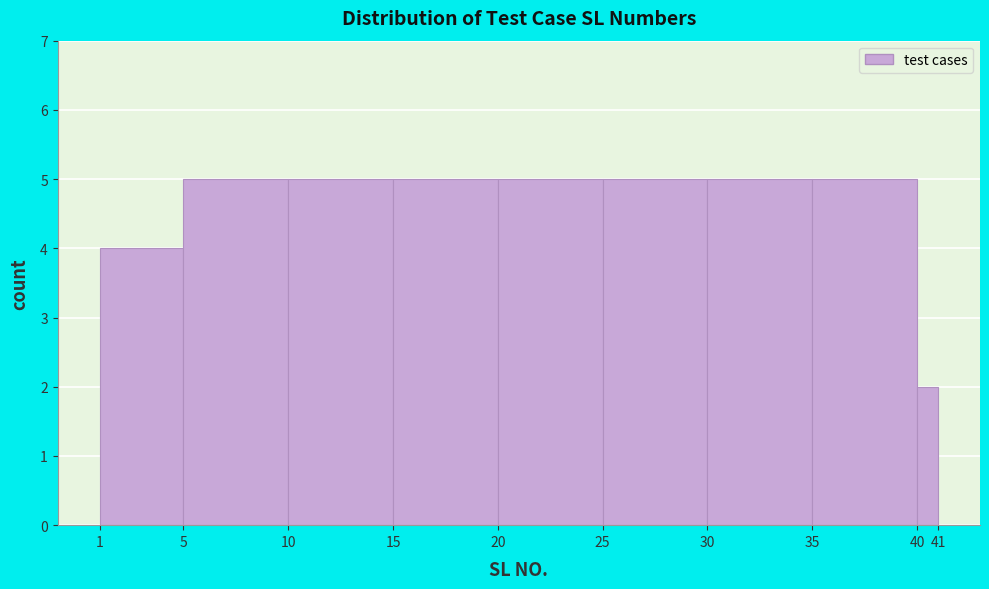

Reading left to right, transcribe this chart: for each bar, give the range it covers on the x-axis and its height. The values are not printed on the chart, so give them approximately, as read against the axis.

1 to 5: 4
5 to 10: 5
10 to 15: 5
15 to 20: 5
20 to 25: 5
25 to 30: 5
30 to 35: 5
35 to 40: 5
40 to 41: 2